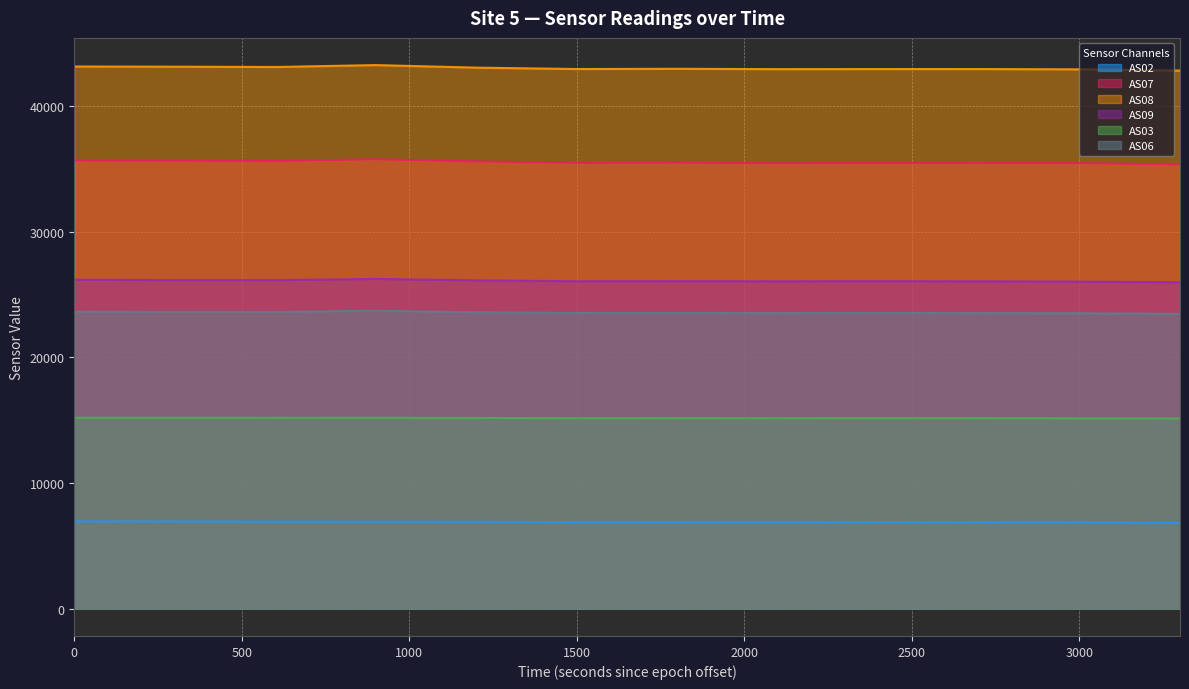

What is the value of the AS08 point at the 9th from the left?

42927